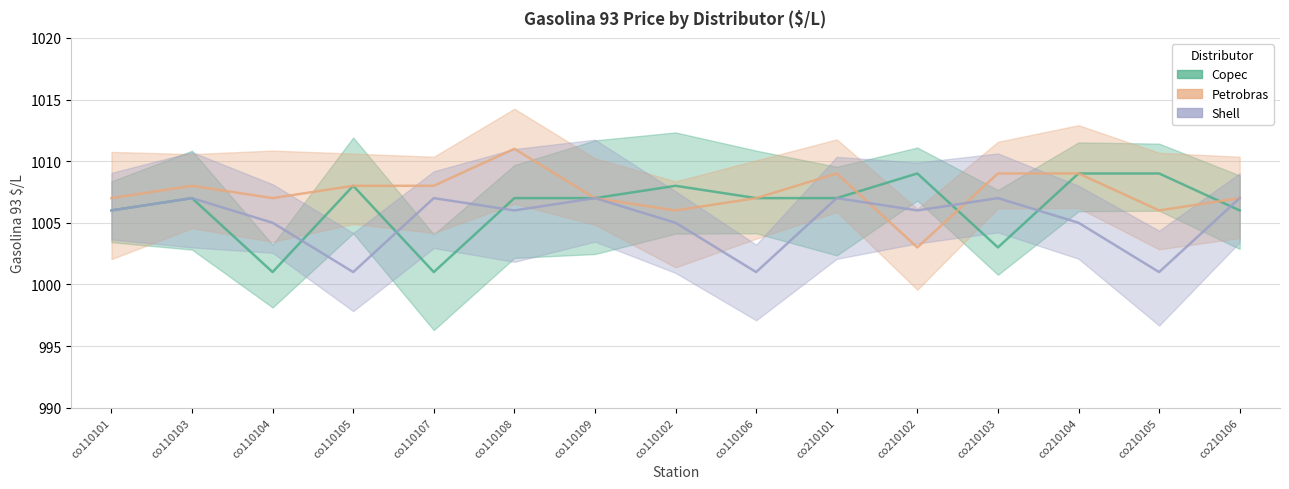

Between co110107 and co110106, which is larger?

co110106